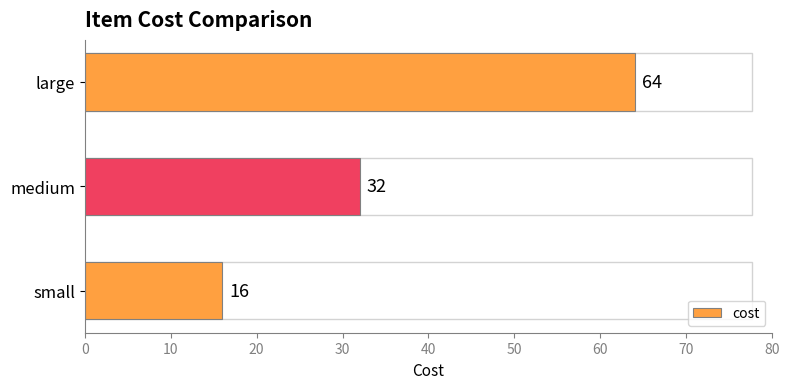

True or false: the data shows 25 at large.

False